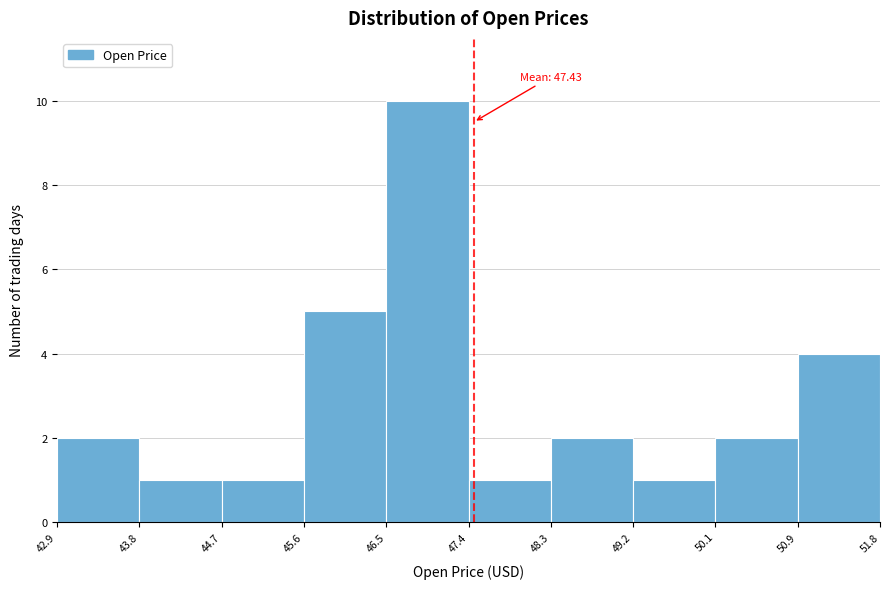

Which range on the x-axis has the tallest bar?

46.5 to 47.4